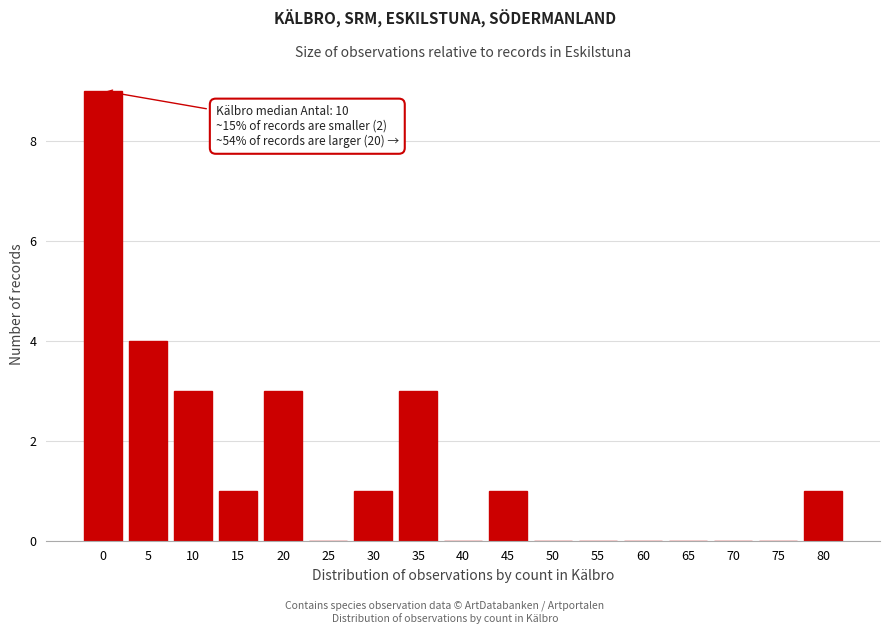

Reading left to right, extract all data points from this chart.

0=9	5=4	10=3	15=1	20=3	25=0	30=1	35=3	40=0	45=1	50=0	55=0	60=0	65=0	70=0	75=0	80=1